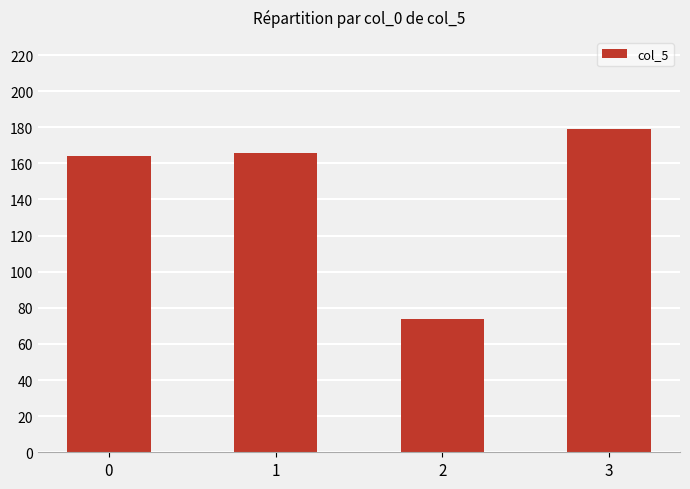

Rank the categories by value from highest to lowest.

3, 1, 0, 2